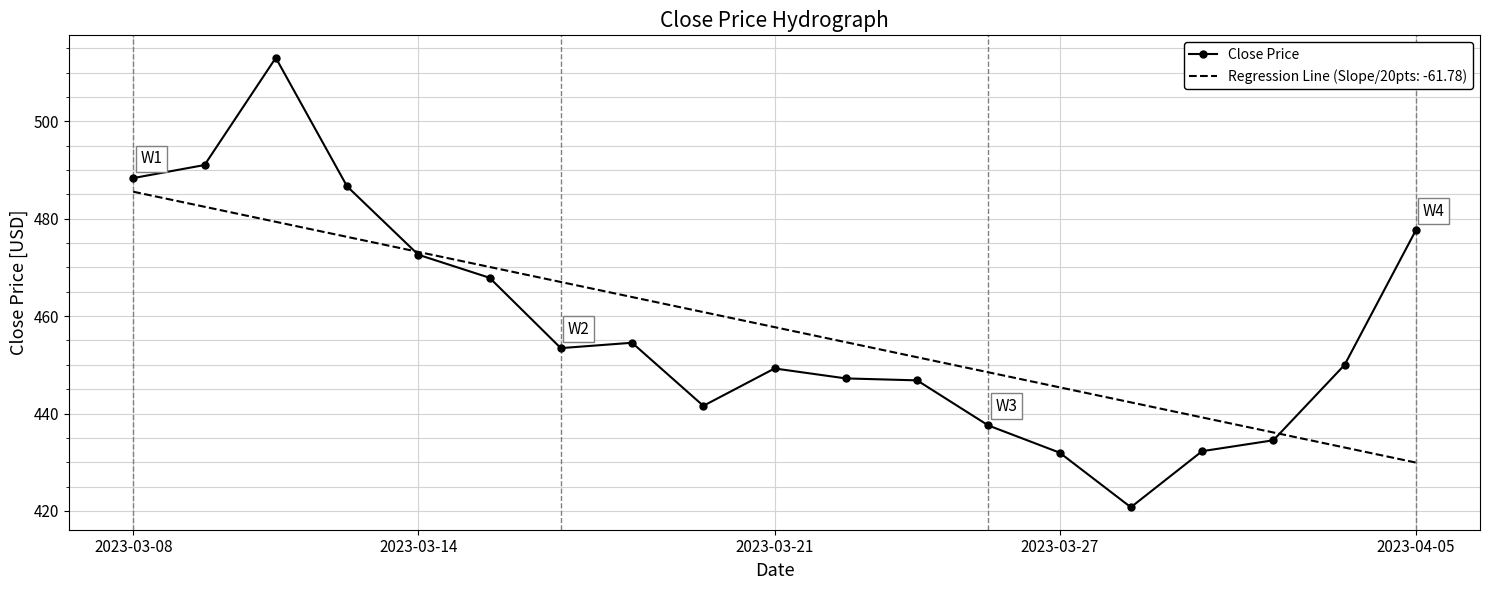

Which series has the largest range (max minus min)?

Close Price